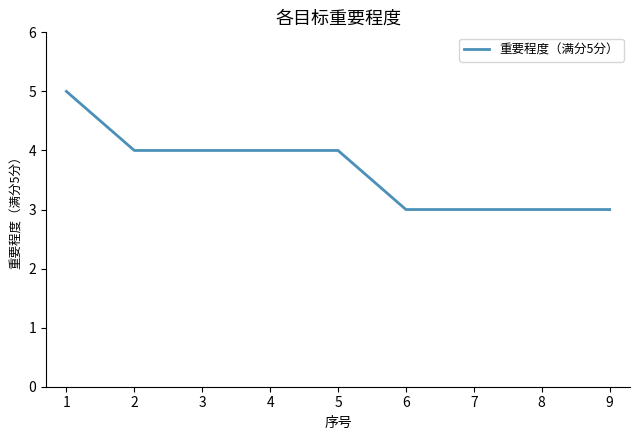

What is the minimum value shown in the chart?

3